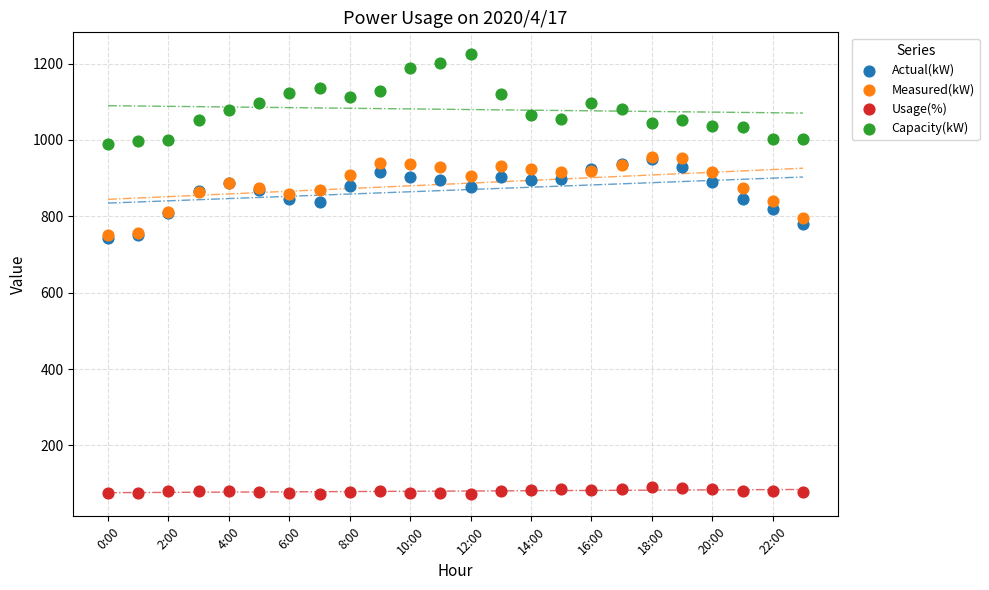

What are all the series names shown in the legend?

Actual(kW), Measured(kW), Usage(%), Capacity(kW)